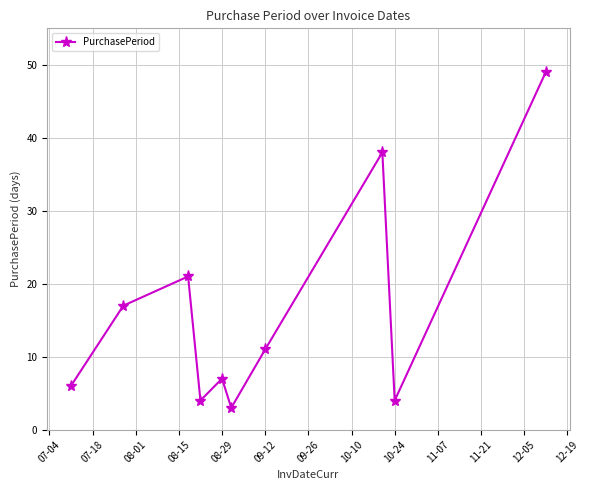

What is the value of the 9th point from the left?

4